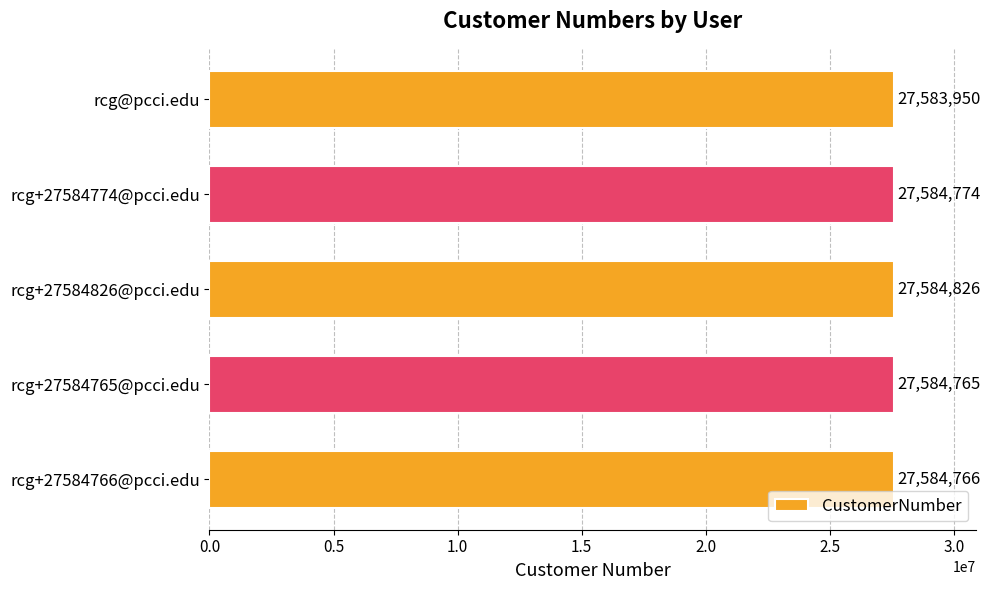

What is the difference between the maximum and minimum values?

876